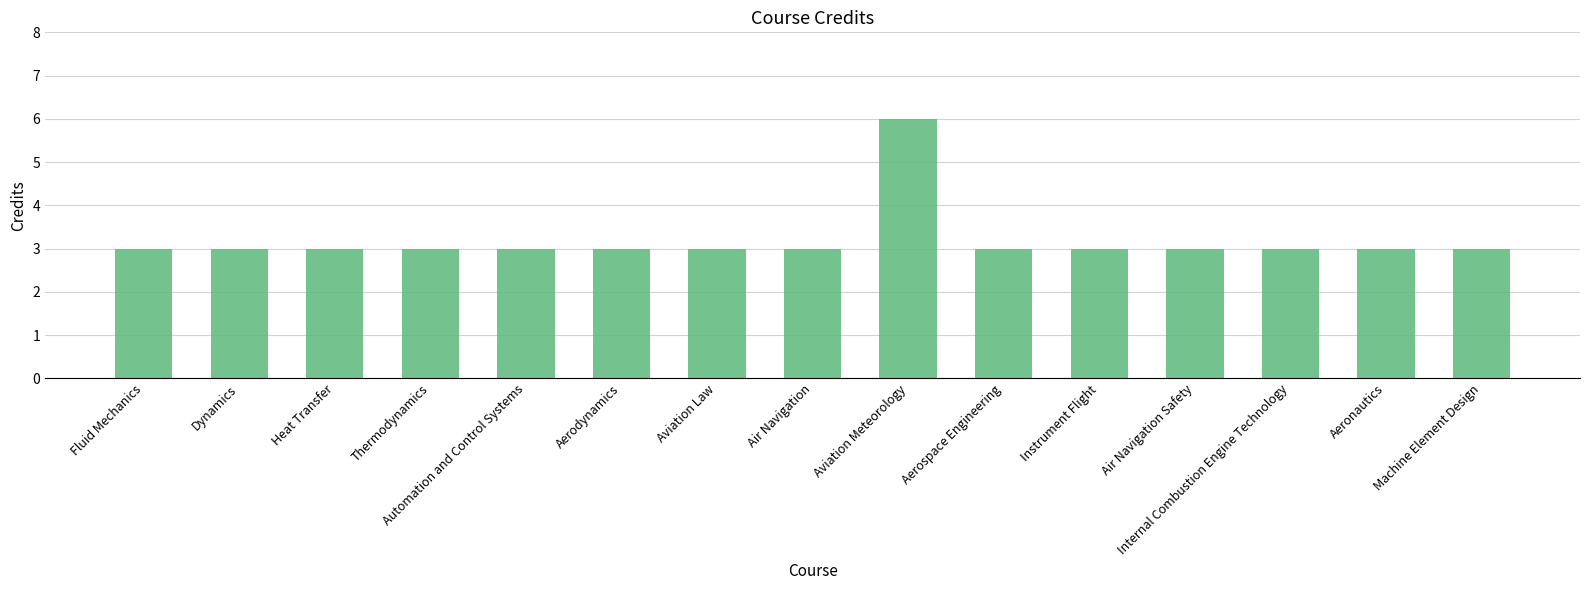

Reading left to right, extract all data points from this chart.

3	3	3	3	3	3	3	3	6	3	3	3	3	3	3